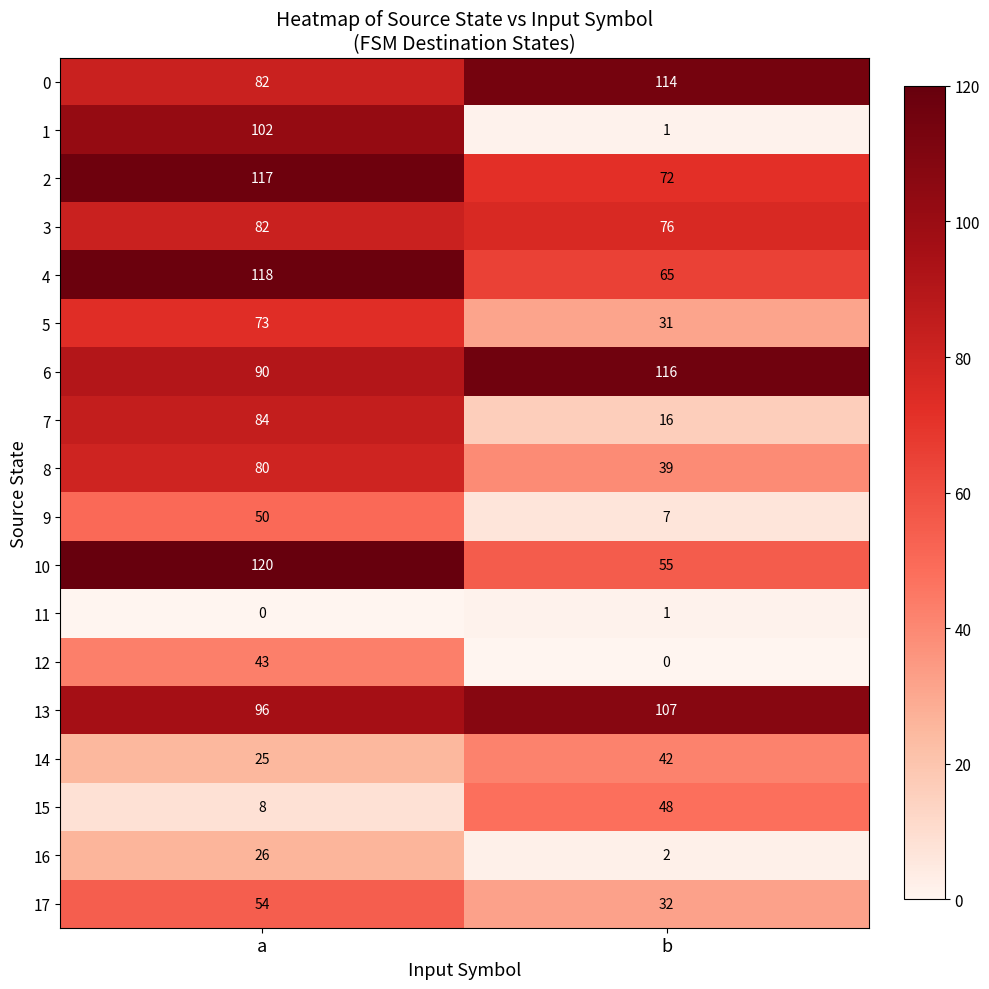

The value of 2 at a is 179. True or false?

False